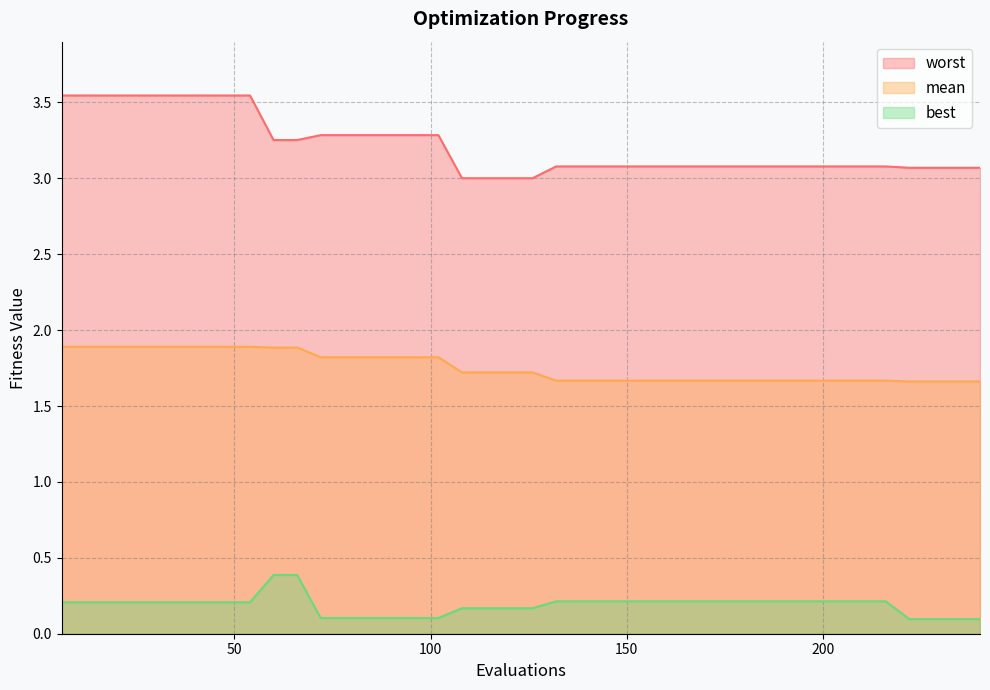

Reading right to left, what are all the values shown in this chart?

mean: 1.7	1.7	1.7	1.7	1.7	1.7	1.7	1.7	1.7	1.7	1.7	1.7	1.7	1.7	1.7	1.7	1.7	1.7	1.7	1.7	1.7	1.7	1.7	1.8	1.8	1.8	1.8	1.8	1.8	1.9	1.9	1.9	1.9	1.9	1.9	1.9	1.9	1.9	1.9	1.9
best: 0.1	0.1	0.1	0.1	0.2	0.2	0.2	0.2	0.2	0.2	0.2	0.2	0.2	0.2	0.2	0.2	0.2	0.2	0.2	0.2	0.2	0.2	0.2	0.1	0.1	0.1	0.1	0.1	0.1	0.4	0.4	0.2	0.2	0.2	0.2	0.2	0.2	0.2	0.2	0.2
worst: 3.1	3.1	3.1	3.1	3.1	3.1	3.1	3.1	3.1	3.1	3.1	3.1	3.1	3.1	3.1	3.1	3.1	3.1	3.1	3.0	3.0	3.0	3.0	3.3	3.3	3.3	3.3	3.3	3.3	3.3	3.3	3.5	3.5	3.5	3.5	3.5	3.5	3.5	3.5	3.5